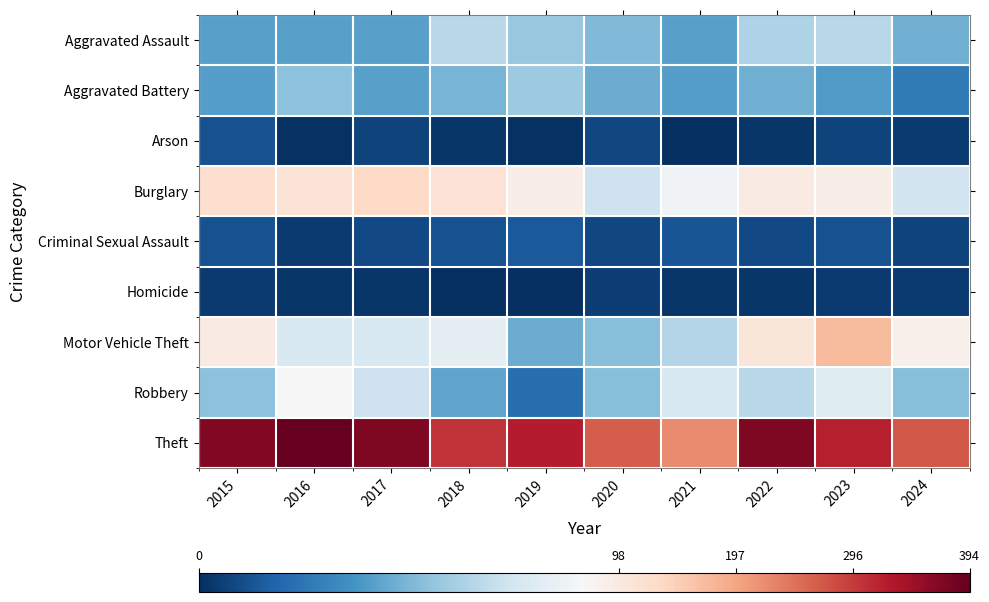

At which category is the sum across all series the highest?

2023